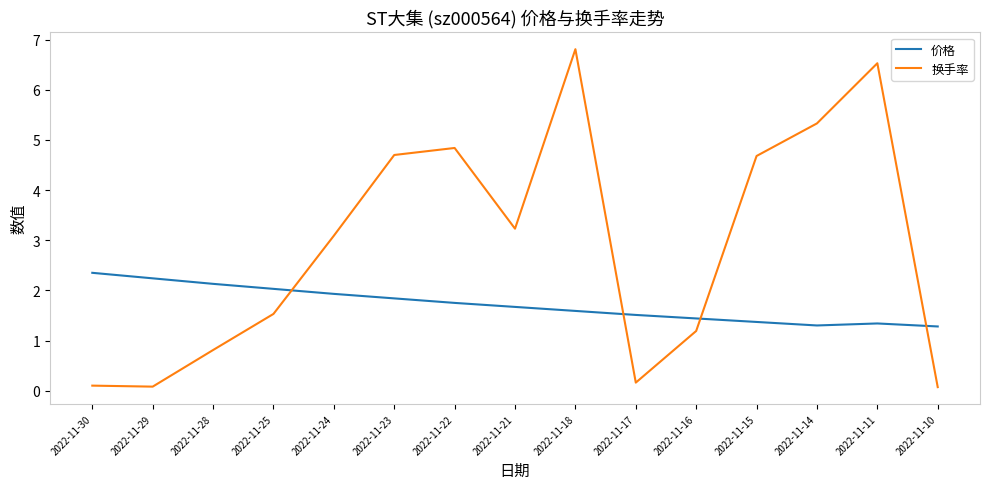

The 换手率 series shows 0.1 at 2022-11-29. True or false?

True